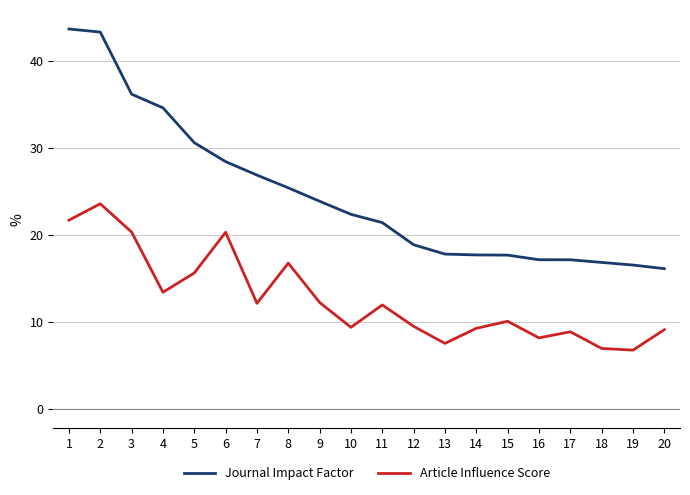

What is the spread (max minus min) of values at 13?

10.3